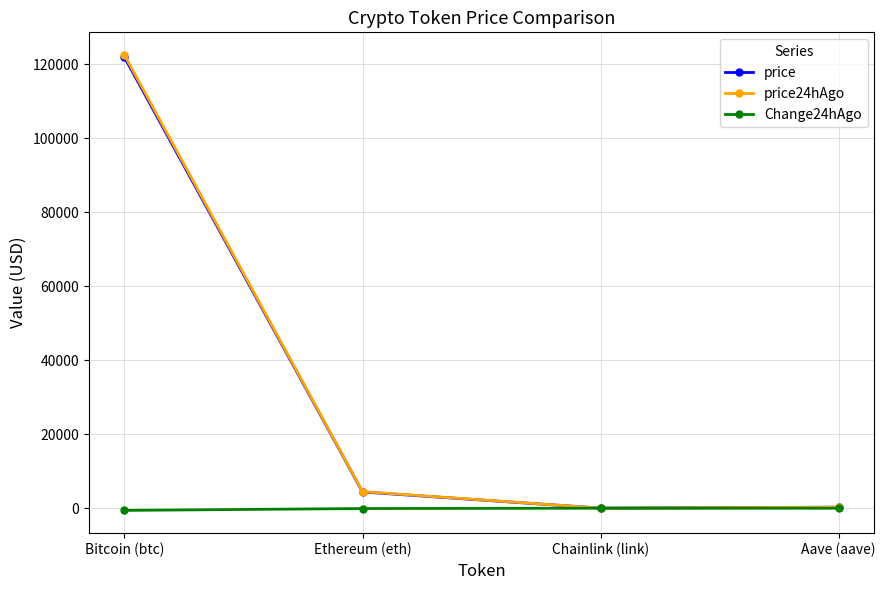

Which category has the highest value across all series?

Bitcoin (btc)